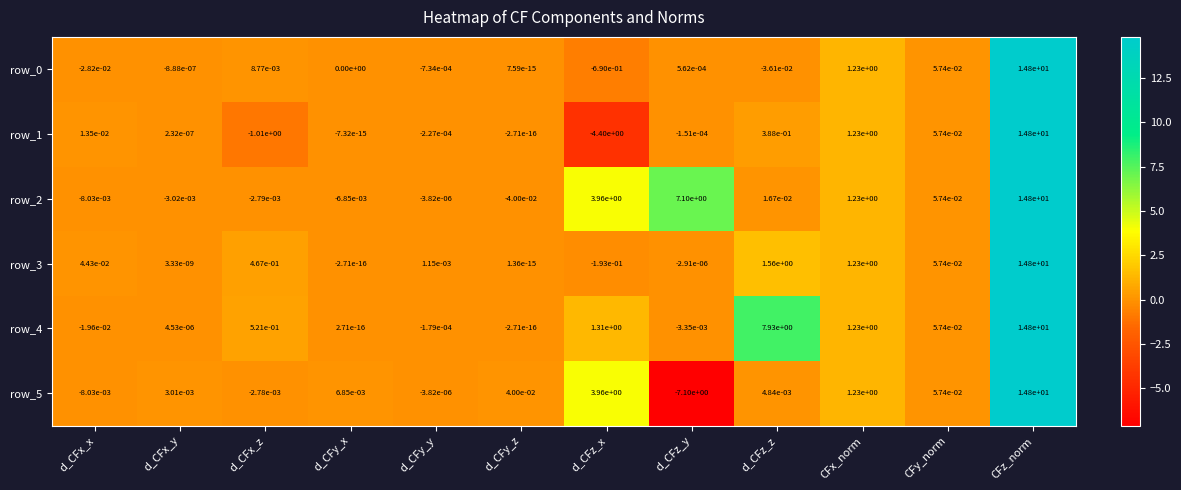

List the labels in order of row_5 value, largest first.

CFz_norm, d_CFz_x, CFx_norm, CFy_norm, d_CFy_z, d_CFy_x, d_CFz_z, d_CFx_y, d_CFy_y, d_CFx_z, d_CFx_x, d_CFz_y